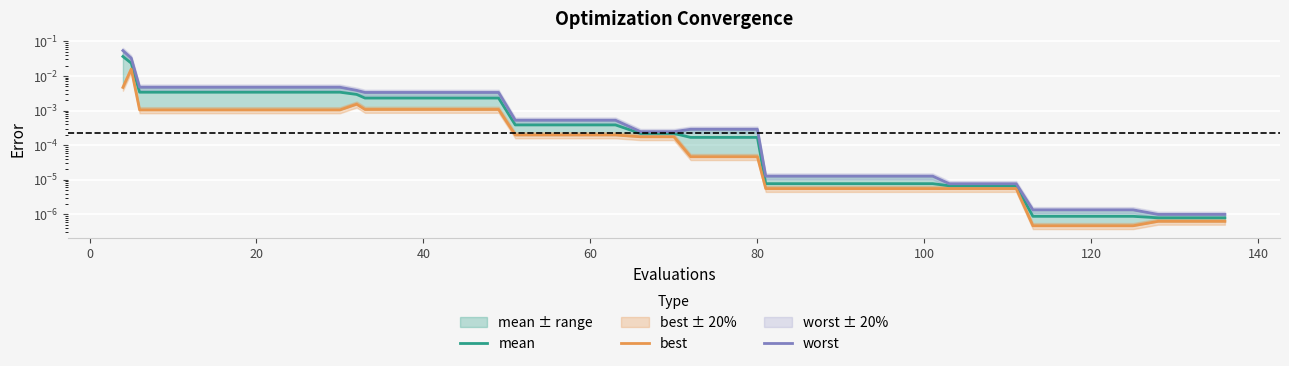

What are all the series names shown in the legend?

mean, best, worst